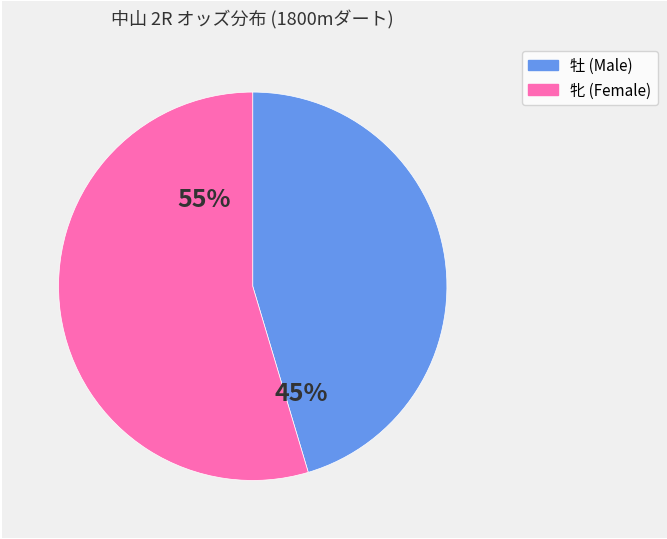

To the nearest percent, what is the average slice percentage?

50%